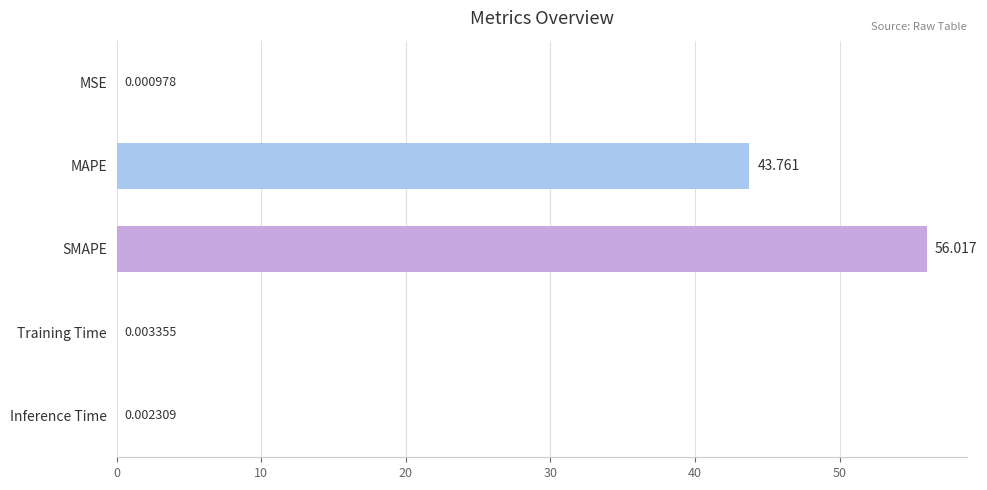

Which has a higher value, MAPE or MSE?

MAPE